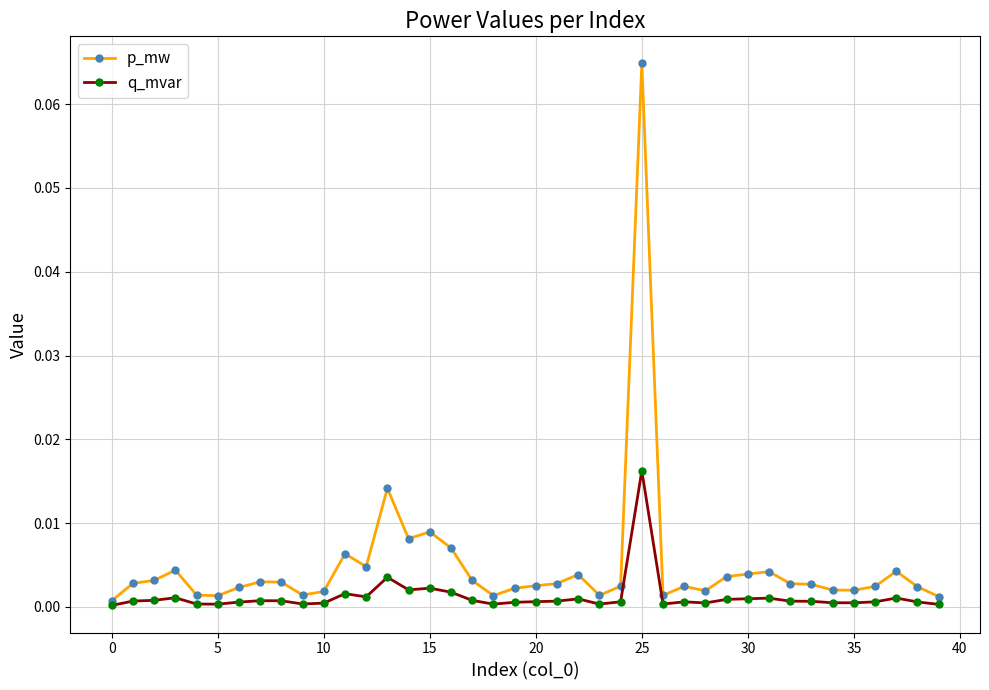

Rank the series by their average value, from highest to lowest.

p_mw, q_mvar